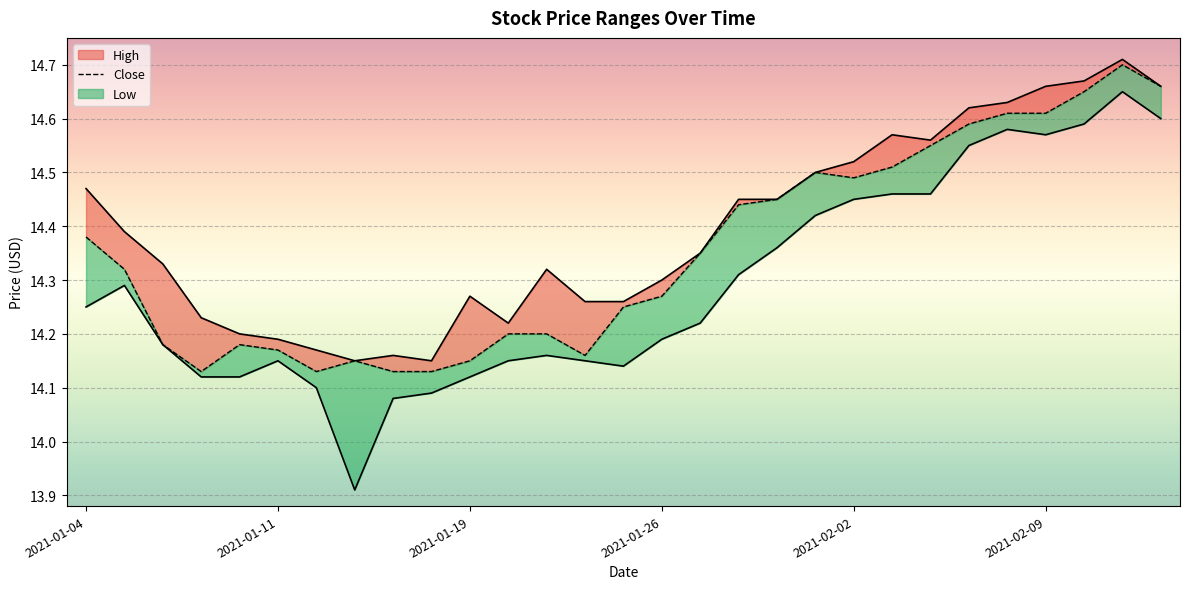

What are all the series names shown in the legend?

High, Close, Low